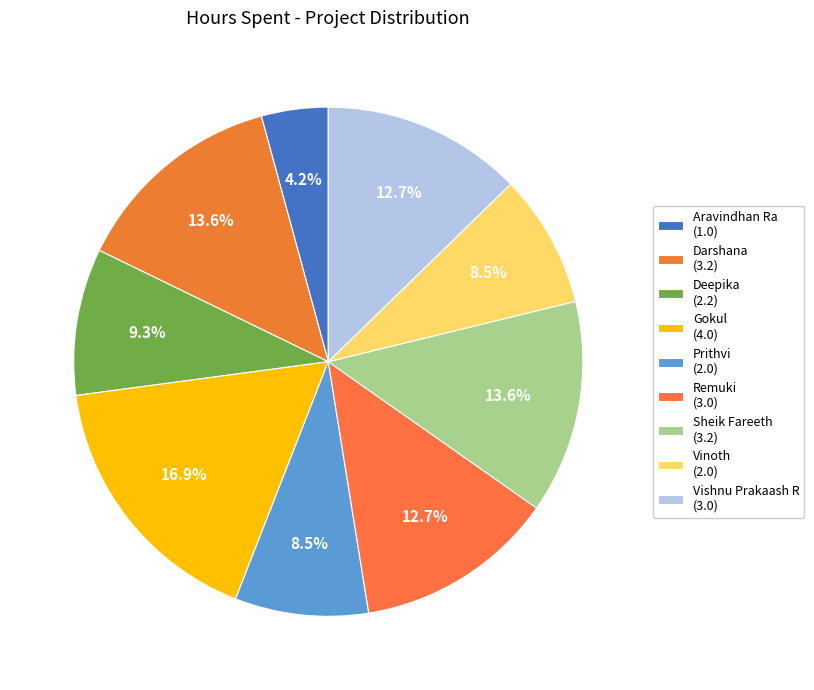

Between Sheik Fareeth and Remuki, which is larger?

Sheik Fareeth